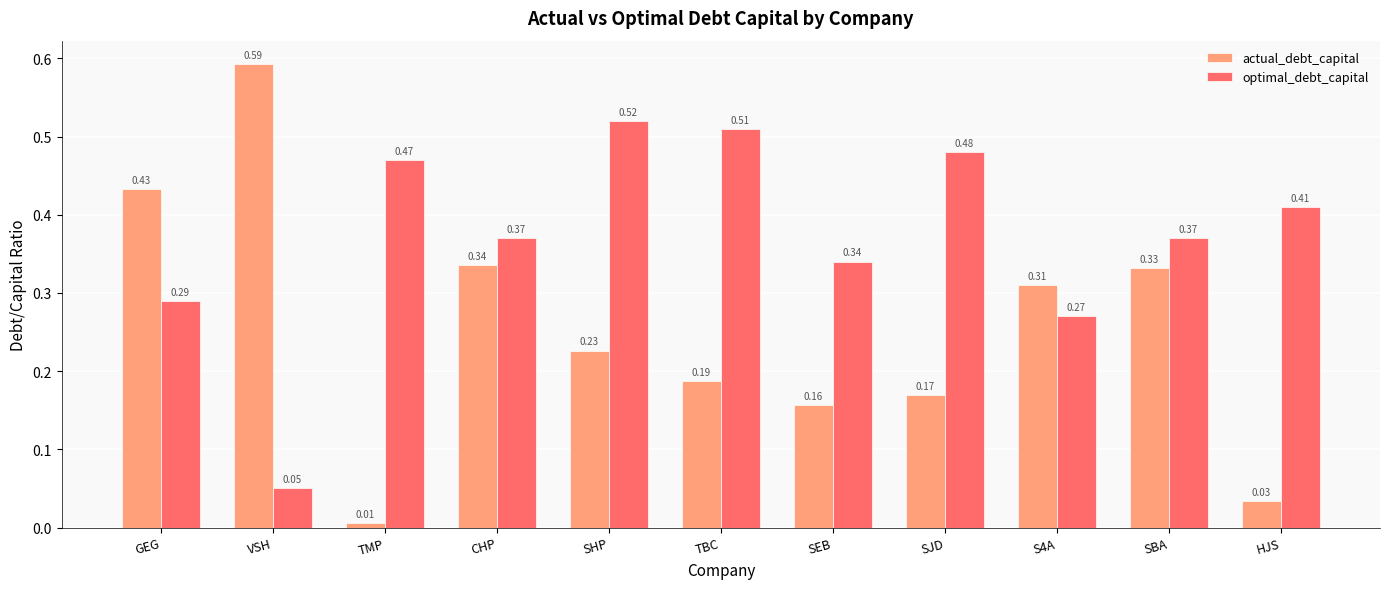

What is the sum of the optimal_debt_capital values at SBA and HJS?

0.8